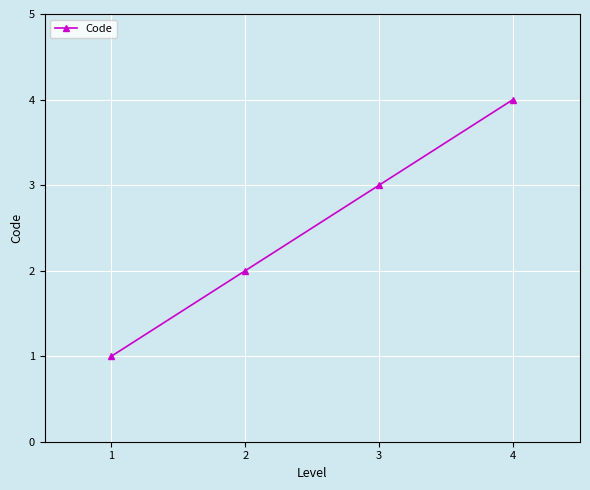

What is the difference between the second highest and second lowest values?

1